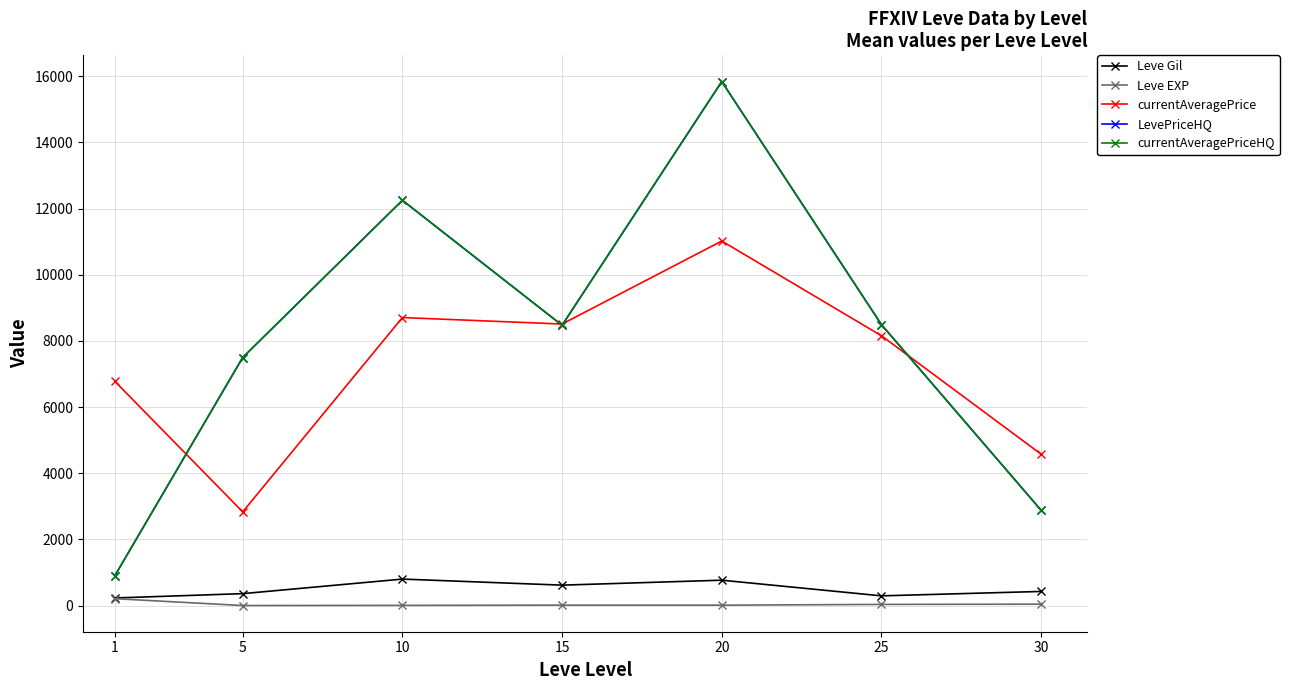

How many lines are shown in the chart?

5